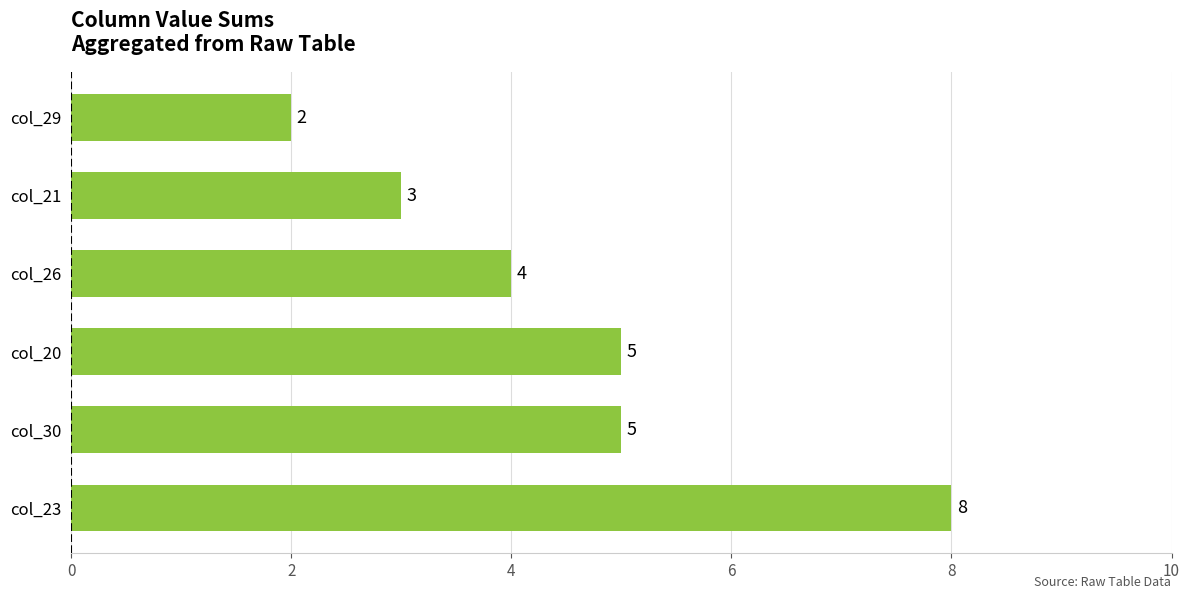

Reading bottom to top, extract all data points from this chart.

8	5	5	4	3	2